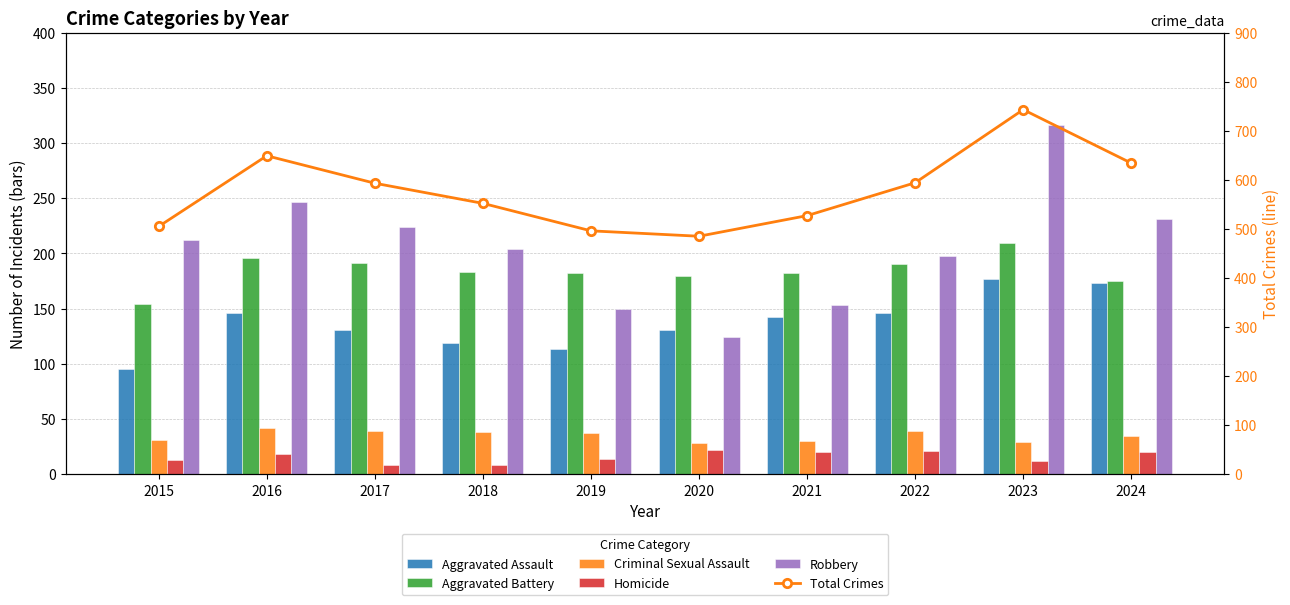

Which series has the largest total across all categories?

Total Crimes